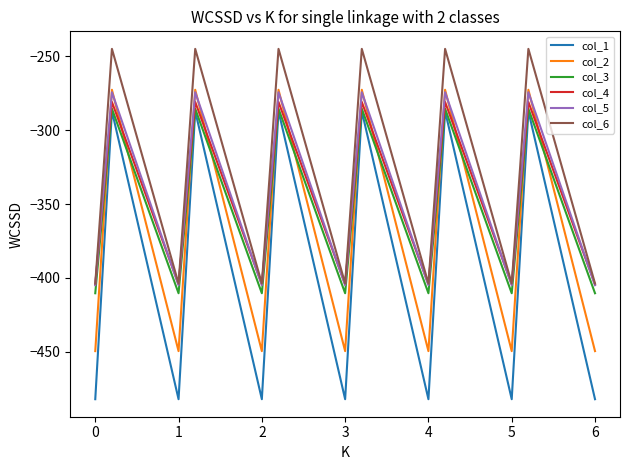

Which series has the largest range (max minus min)?

col_1